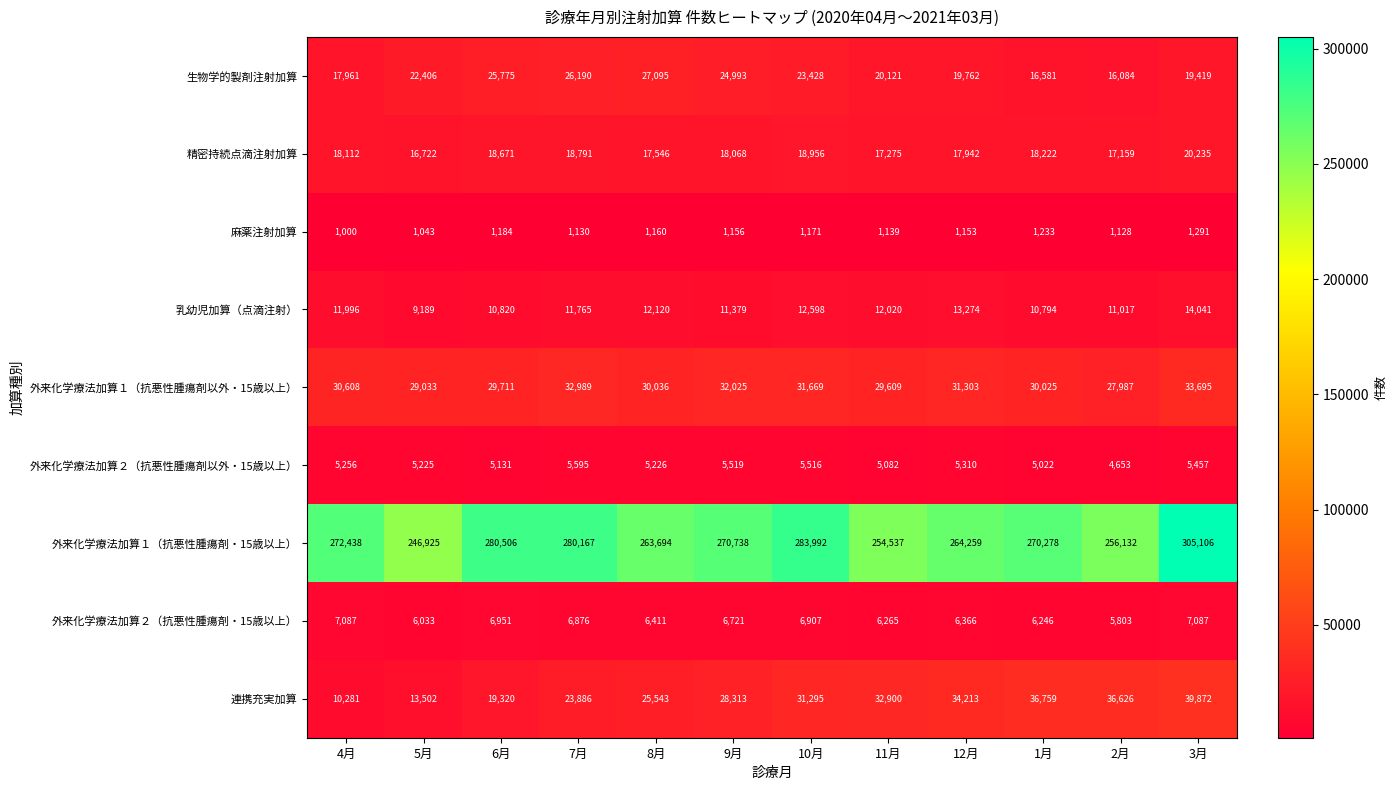

Where is 乳幼児加算（点滴注射） nearest to the value 11615?

7月